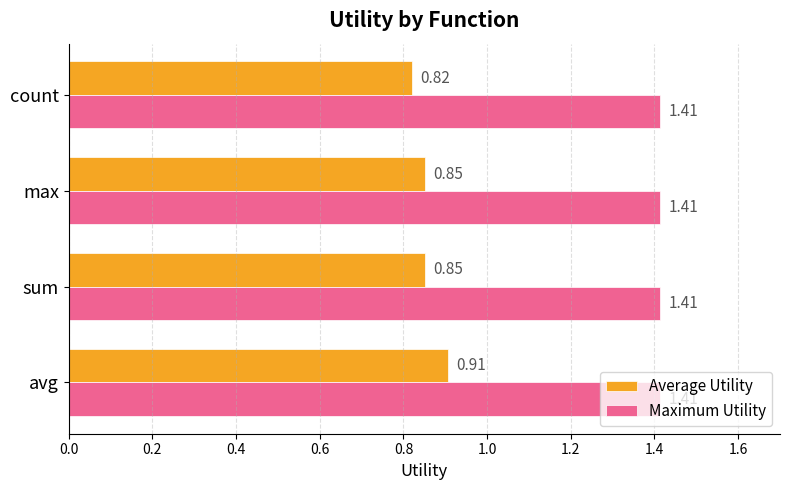

Which series has the widest spread of values?

Average Utility